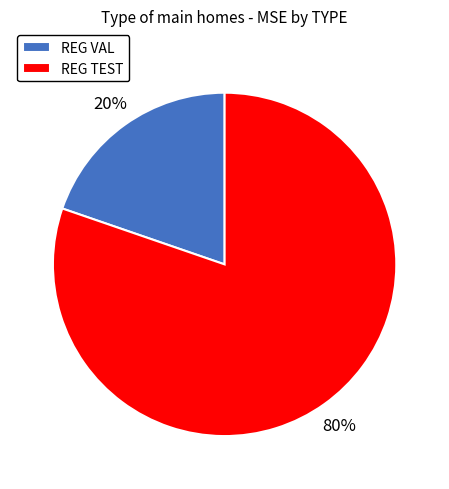

Between REG VAL and REG TEST, which is larger?

REG TEST